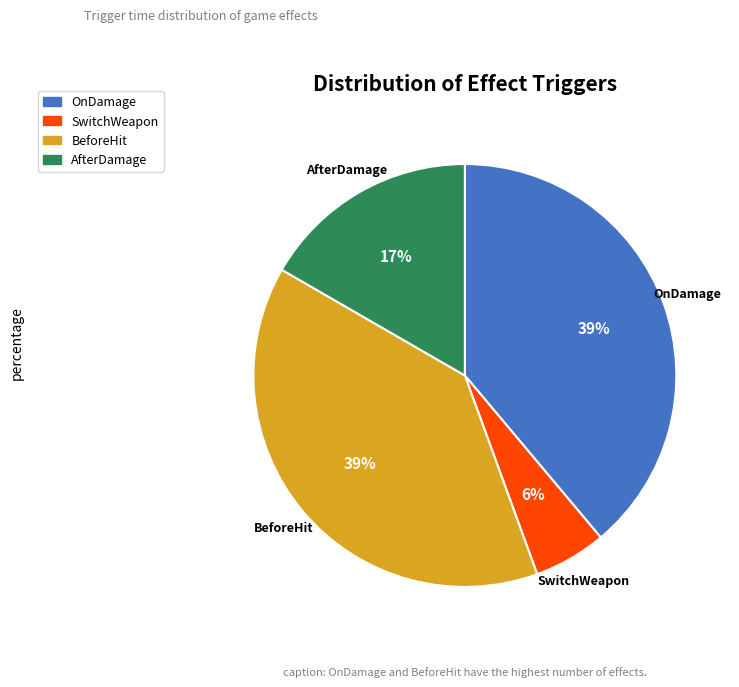

Is BeforeHit the majority of the pie?

No